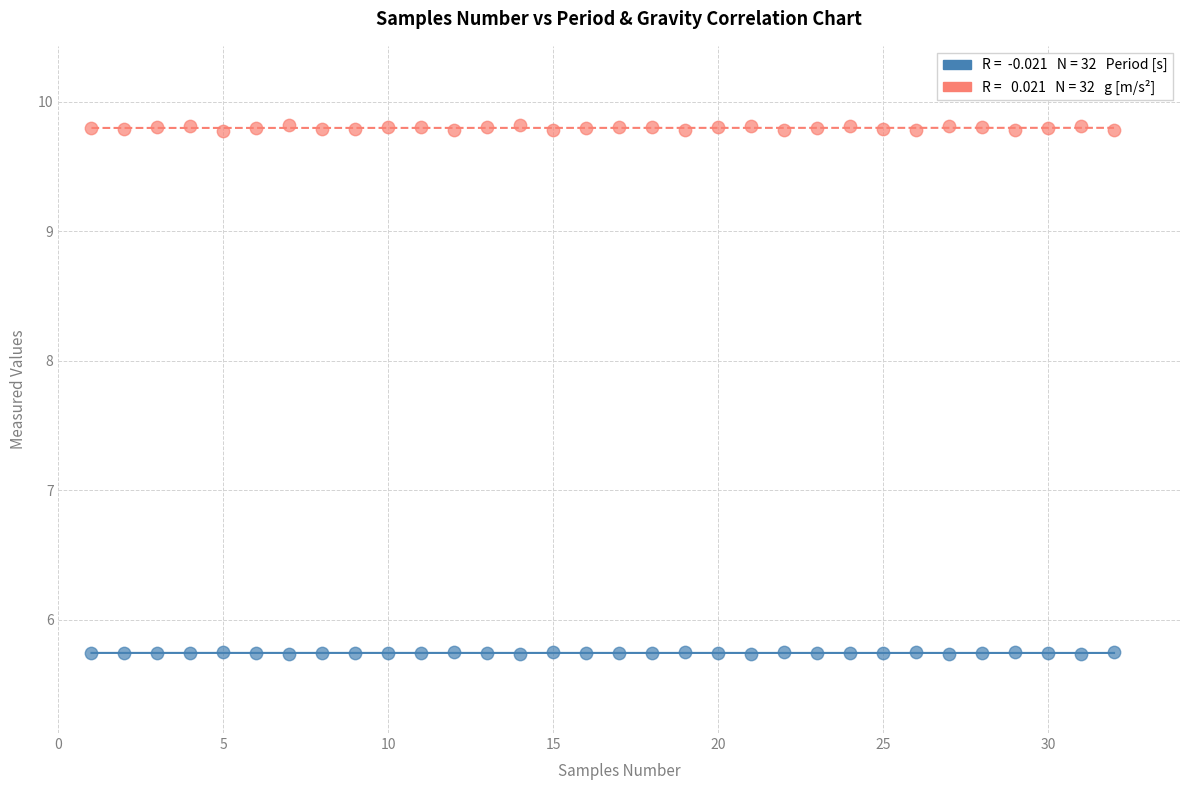

Across all data points, what is the range of X values (max minus min)?

31.0